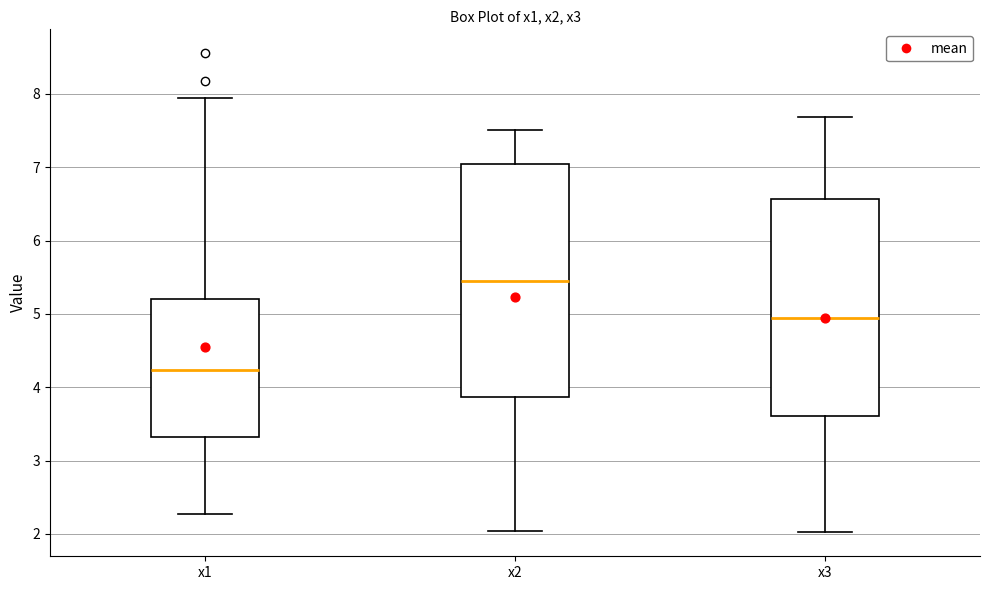

Reading left to right, read every box against the y-axis: the position of its median line, the range the box covers, and the ends of its whiskers. The values are not printed on the chart, so give them approximately, as read against the axis.

x1: median 4.2, box 3.3 to 5.2, whiskers 2.3 to 7.9
x2: median 5.4, box 3.9 to 7.0, whiskers 2.0 to 7.5
x3: median 4.9, box 3.6 to 6.6, whiskers 2.0 to 7.7